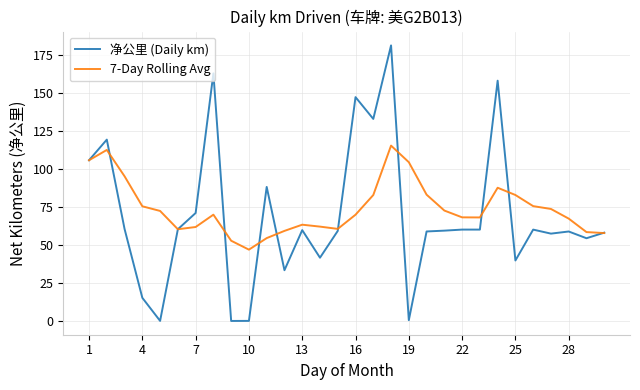

Which series has the widest spread of values?

净公里 (Daily km)